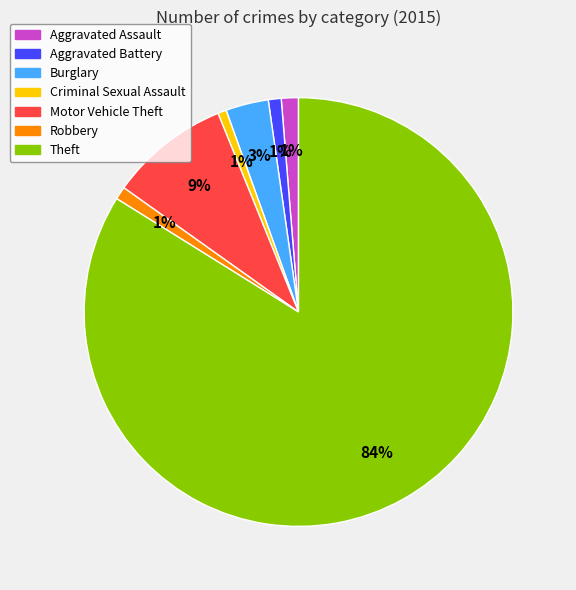

Is there a majority slice in this chart?

Yes